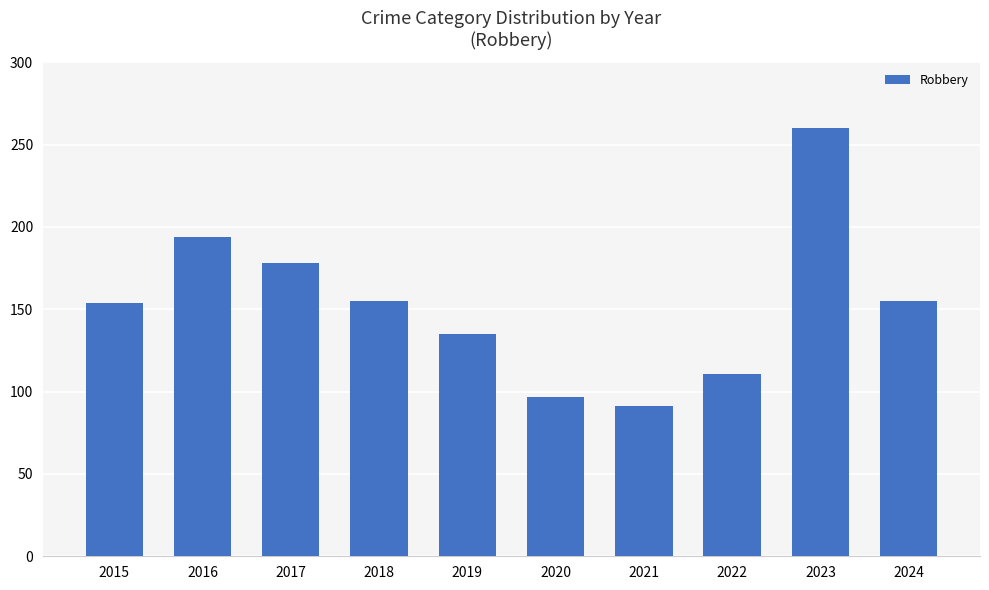

The value at 2016 is 194. True or false?

True